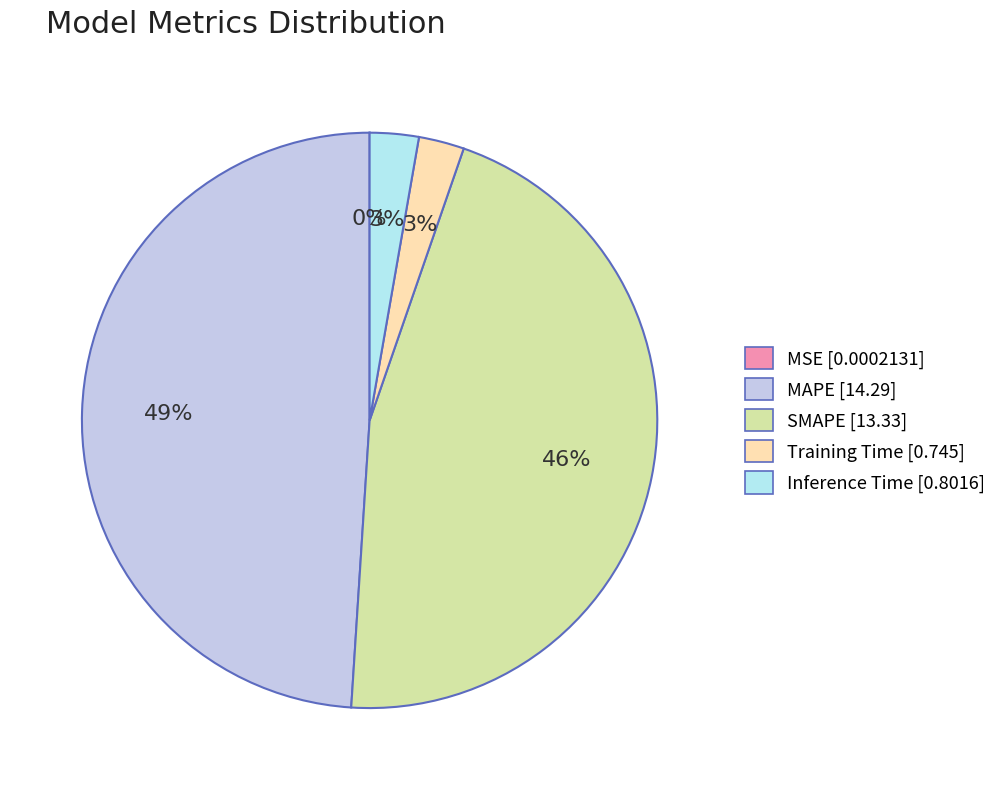

Is MAPE the majority of the pie?

No